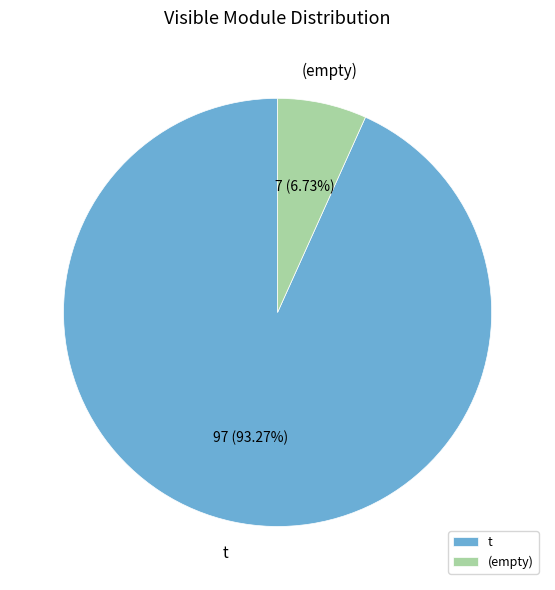

Which slice is the largest?

t